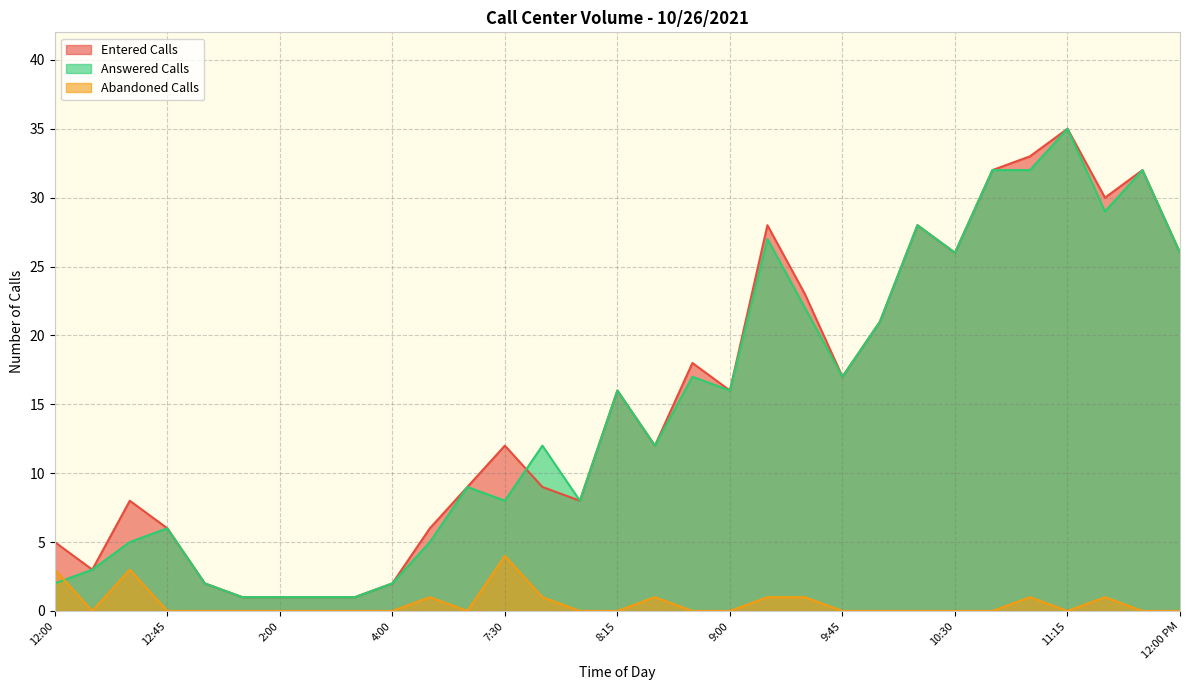

The Abandoned Calls series shows -3 at 11:15. True or false?

False